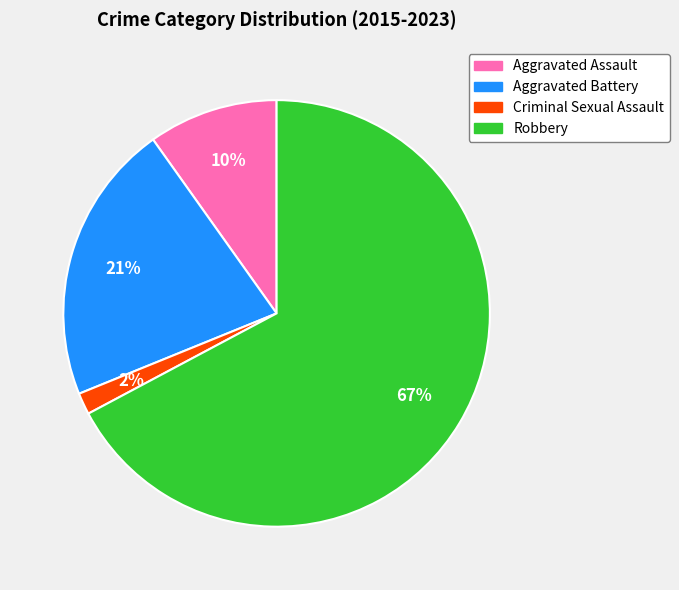

What is the largest slice in the pie chart?

Robbery